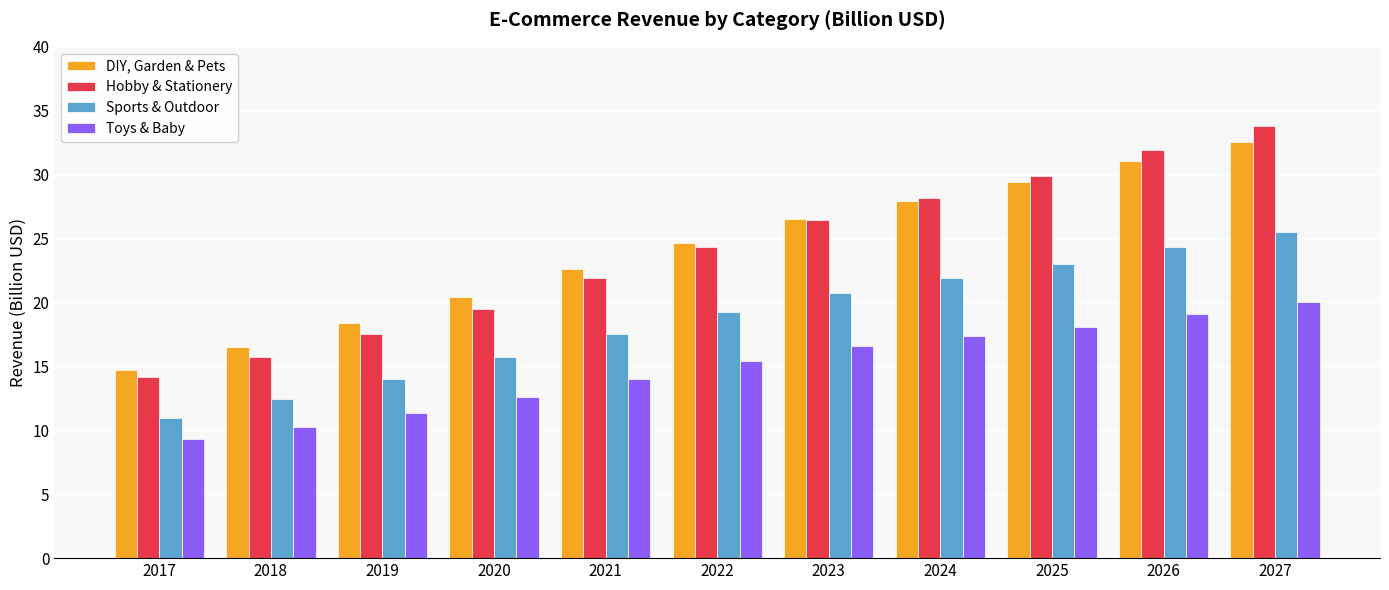

True or false: DIY, Garden & Pets has a value of 51.3 at 2027.

False